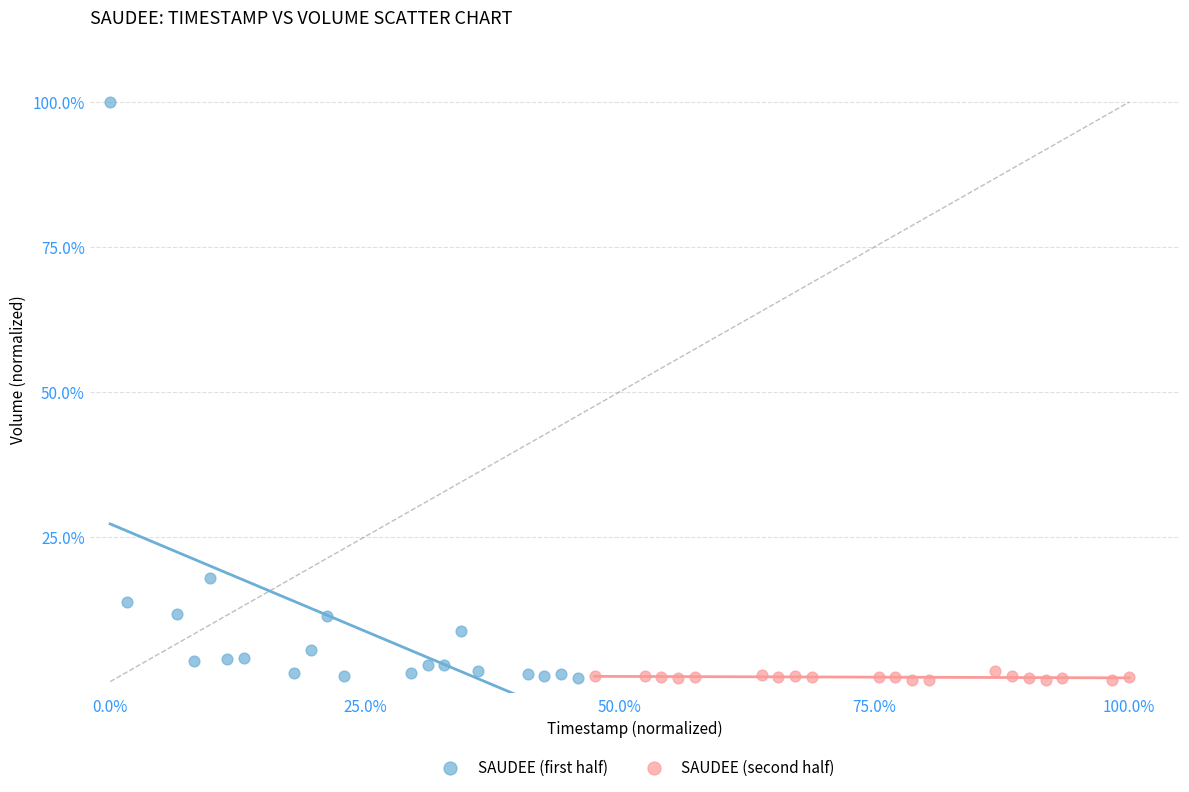

Which series has the widest spread of Y values?

SAUDEE (first half)